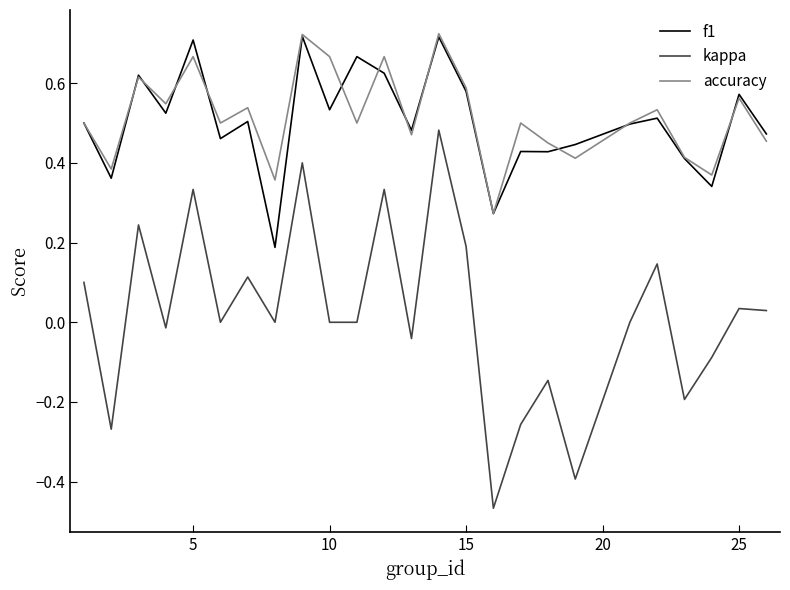

True or false: accuracy and kappa cross at least once.

False